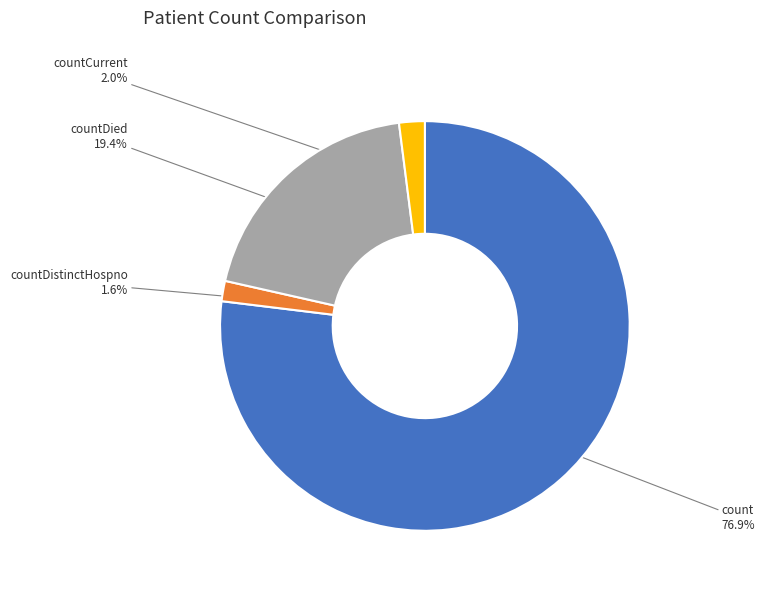

Count the number of slices in the pie.

4